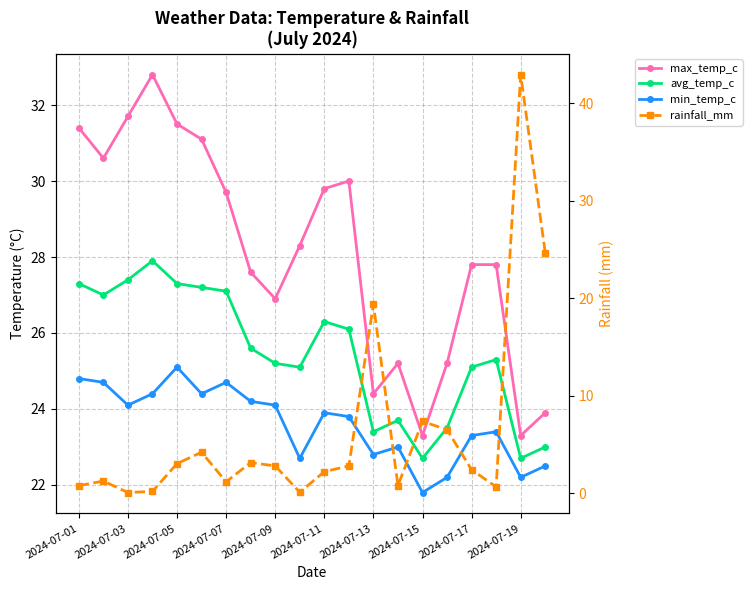

Is it true that avg_temp_c equals 23.7 at 13?

True